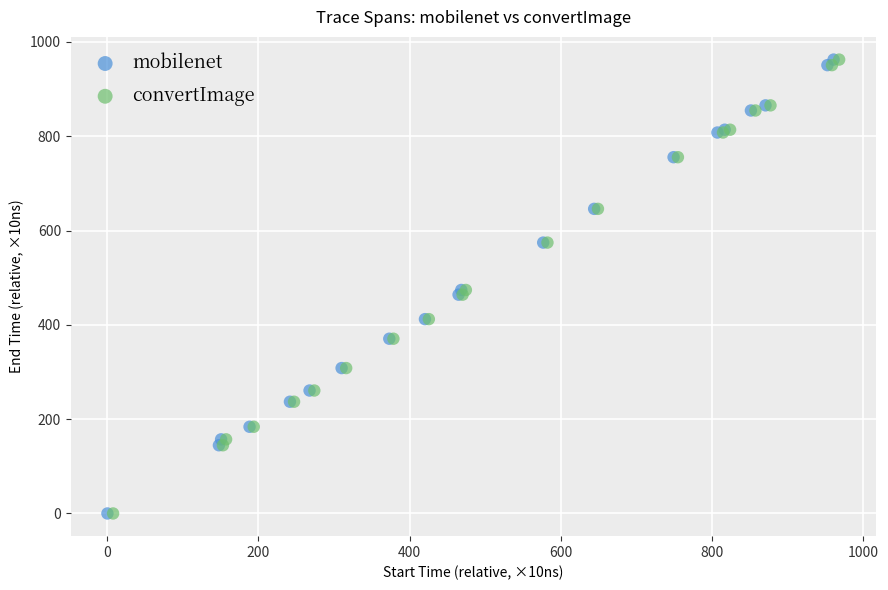

Which series has the largest Y range (max minus min)?

mobilenet